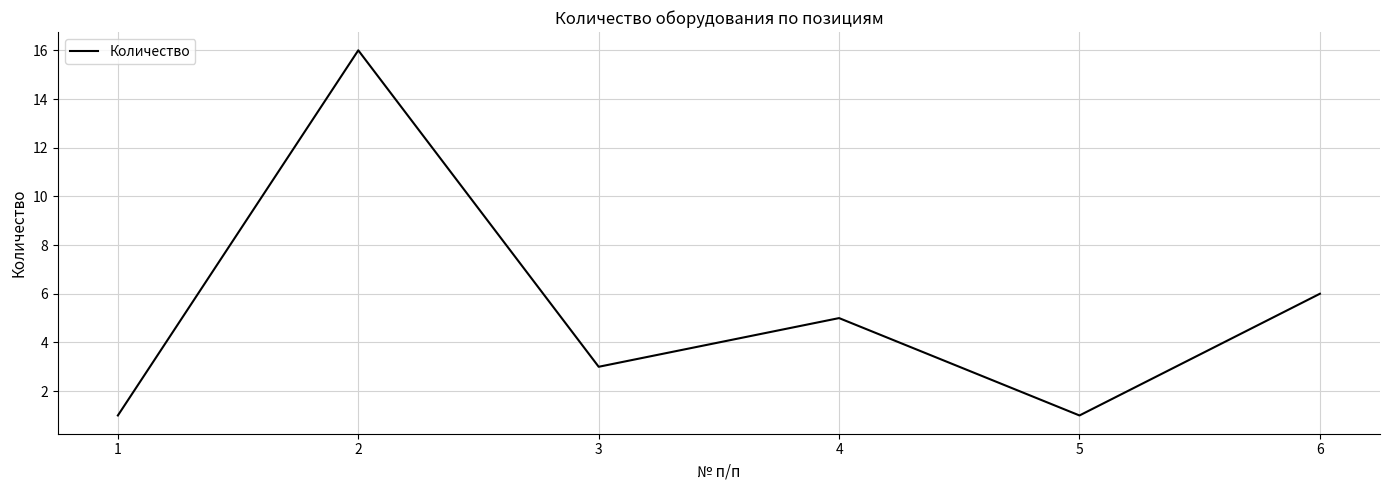

True or false: there are more than 2 points higher than both neighbors.

False